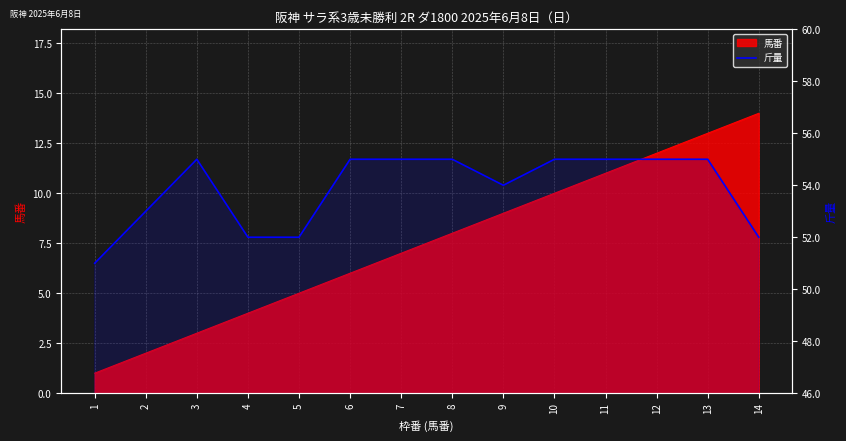

What is the difference between the maximum and second lowest values?

3